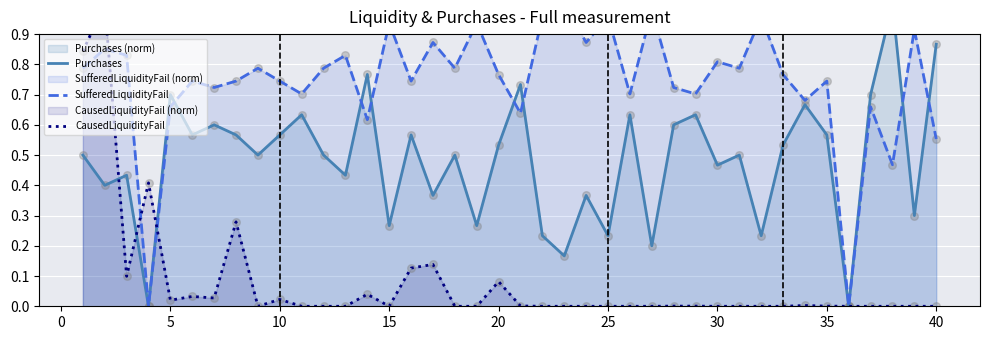

At how many categories does at least one series exceed 0?

39